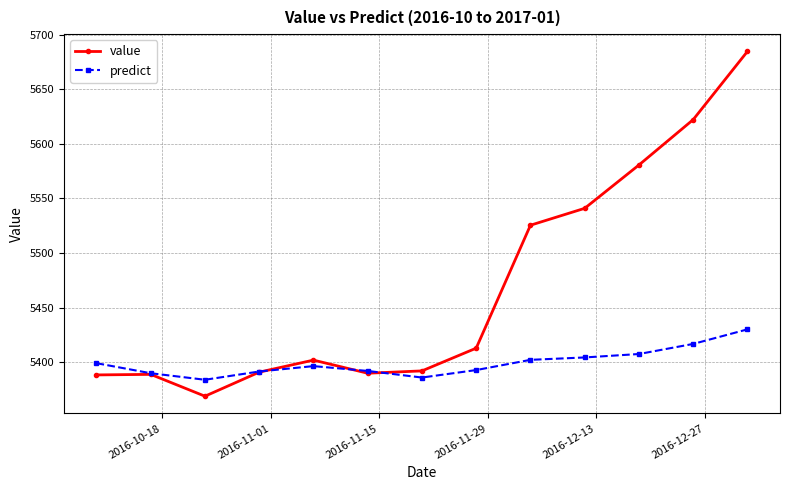

What is the value of the predict point at the 13th from the left?

5430.1